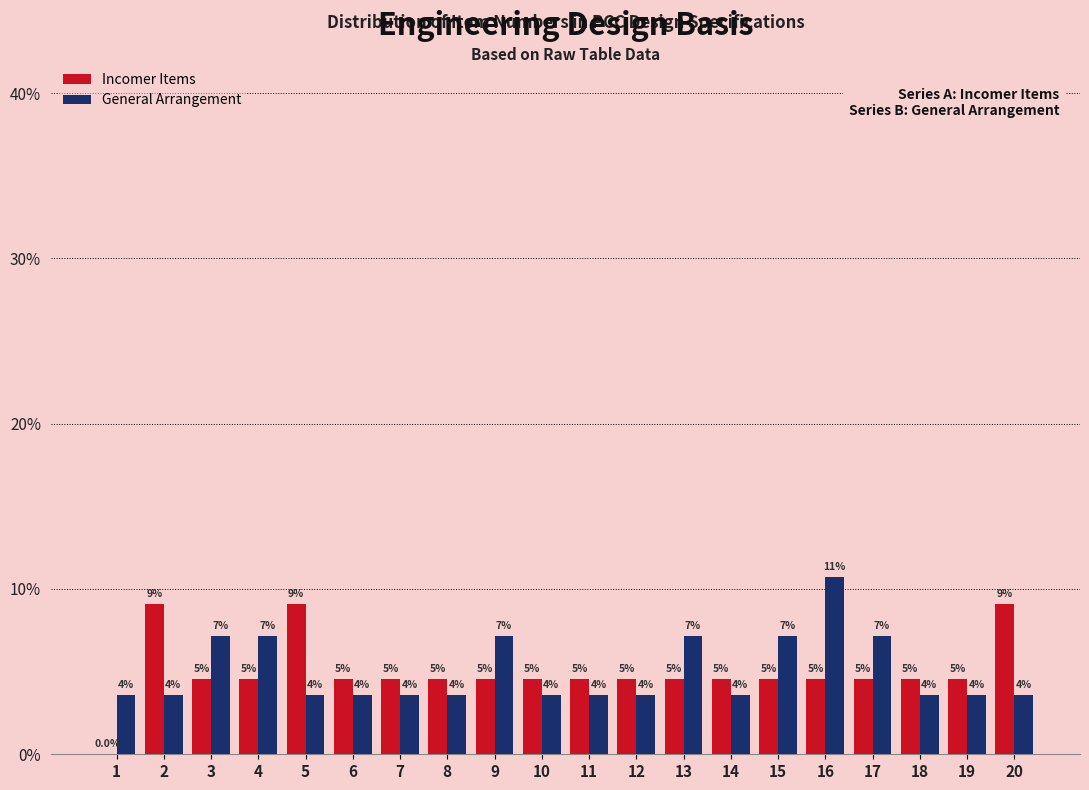

What are all the series names shown in the legend?

Incomer Items, General Arrangement